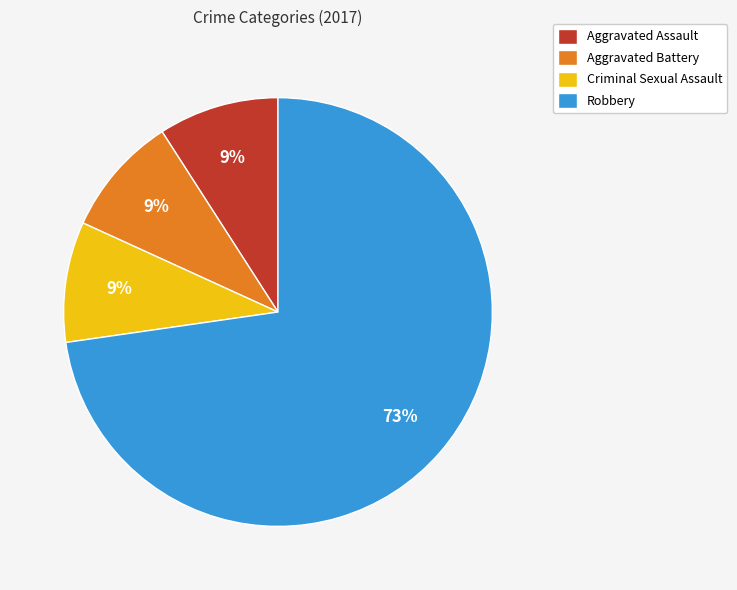

Which category has the biggest portion of the pie?

Robbery